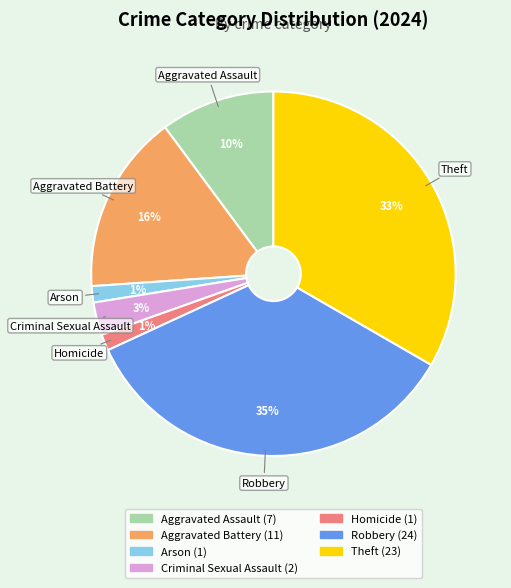

What percentage is the Arson slice, to the nearest percent?

1%